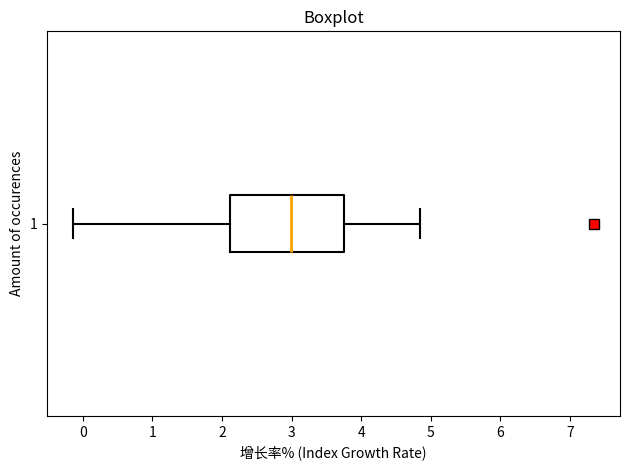

Transcribe this box plot: give where the median line is, the range the box spans, and where the two whiskers end, as read against the x-axis. The values are not printed on the chart, so give them approximately, as read against the axis.

median 3.0, box 2.1 to 3.8, whiskers -0.1 to 4.8